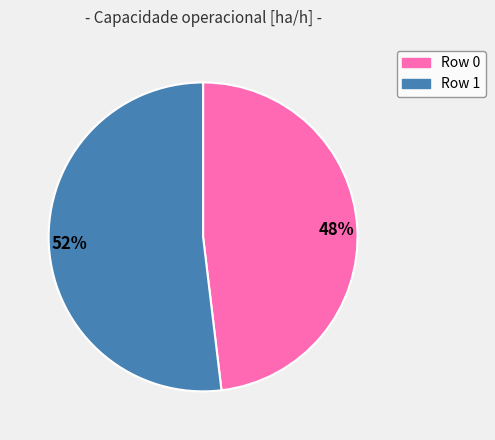

Which has a higher value, Row 0 or Row 1?

Row 1